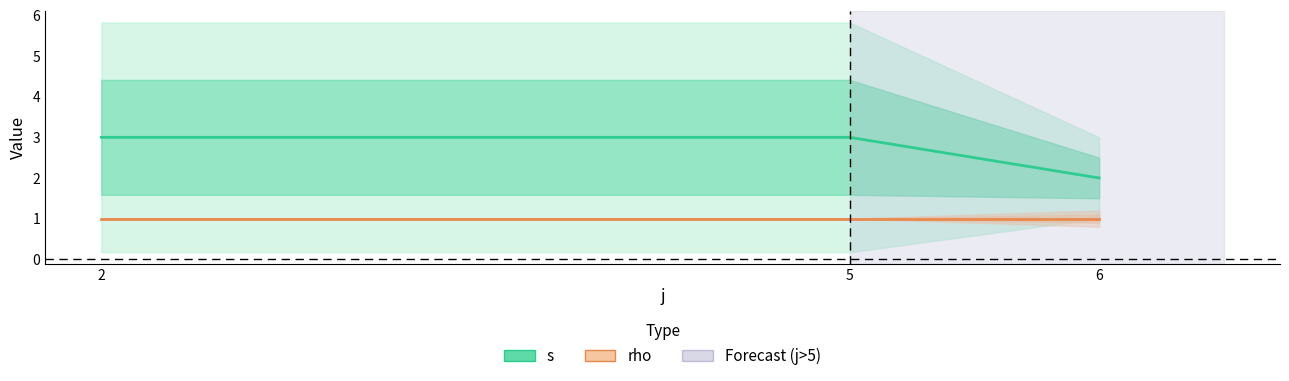

What is the value of the s point at the 2nd from the left?

3